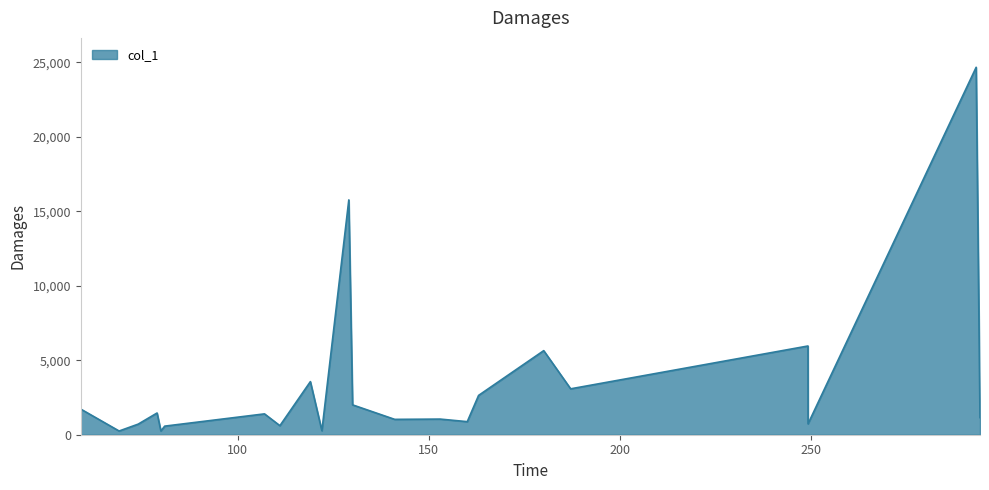

What is the greatest value displayed?

24663.2